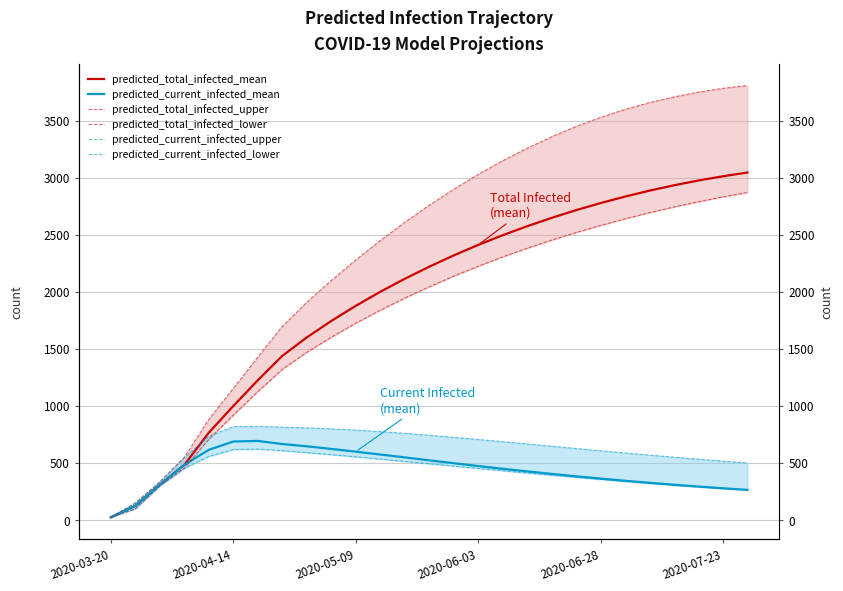

Is the value of predicted_total_infected_mean at 13 greater than the value of predicted_current_infected_upper at 14?

Yes